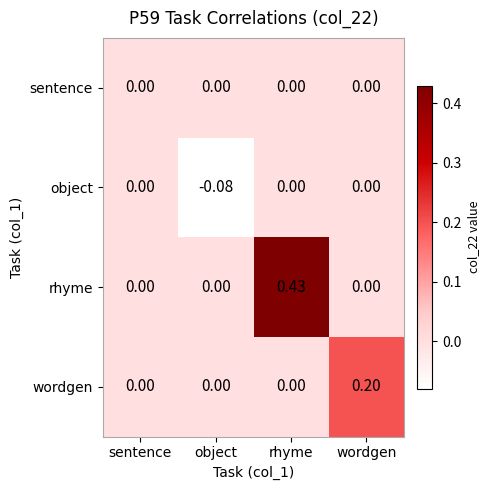

How many series are shown in this chart?

4